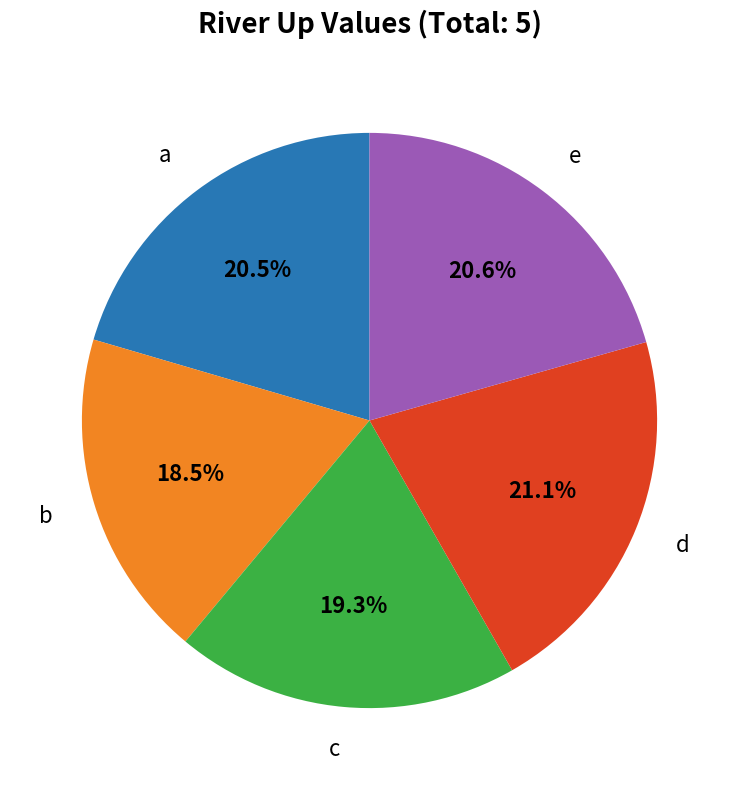

Does any single category account for the majority?

No